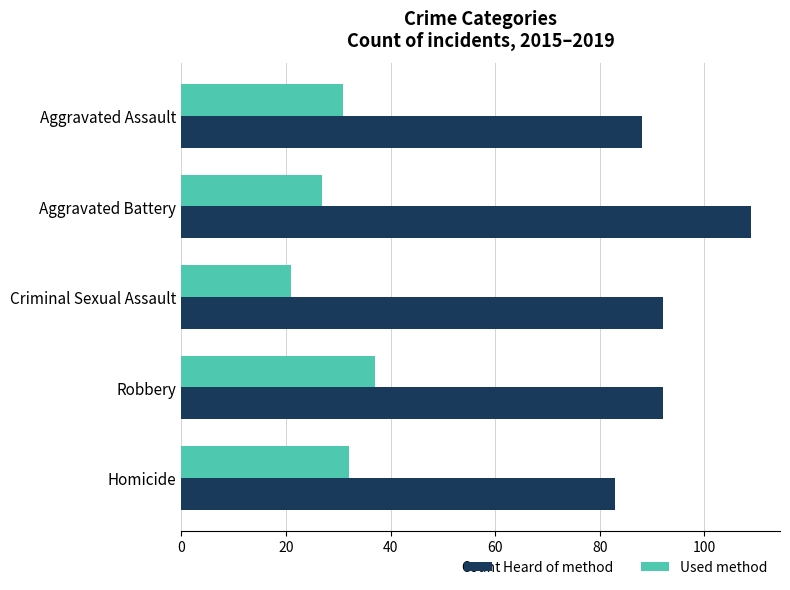

What are all the series names shown in the legend?

Heard of method, Used method